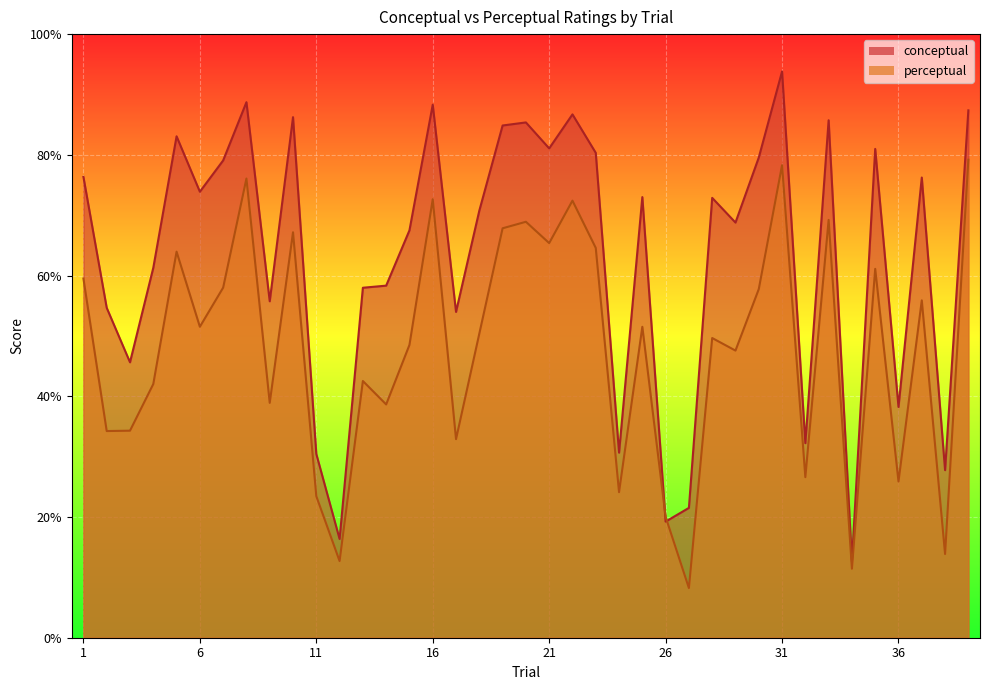

What is the value of the conceptual point at the 24th from the left?

30.7